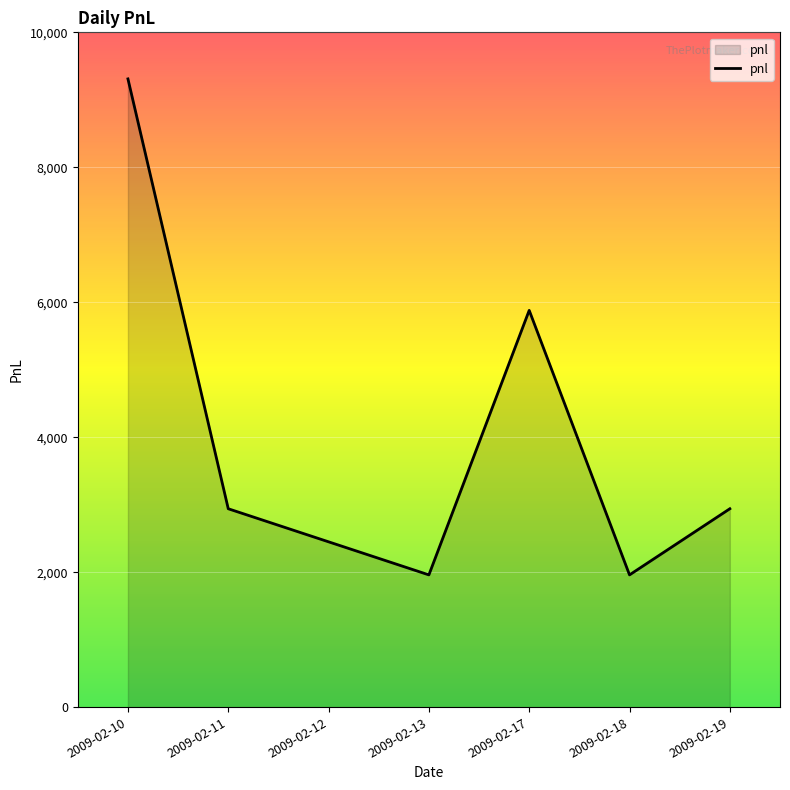

What is the change in value from 2009-02-11 to 2009-02-17?

+2940